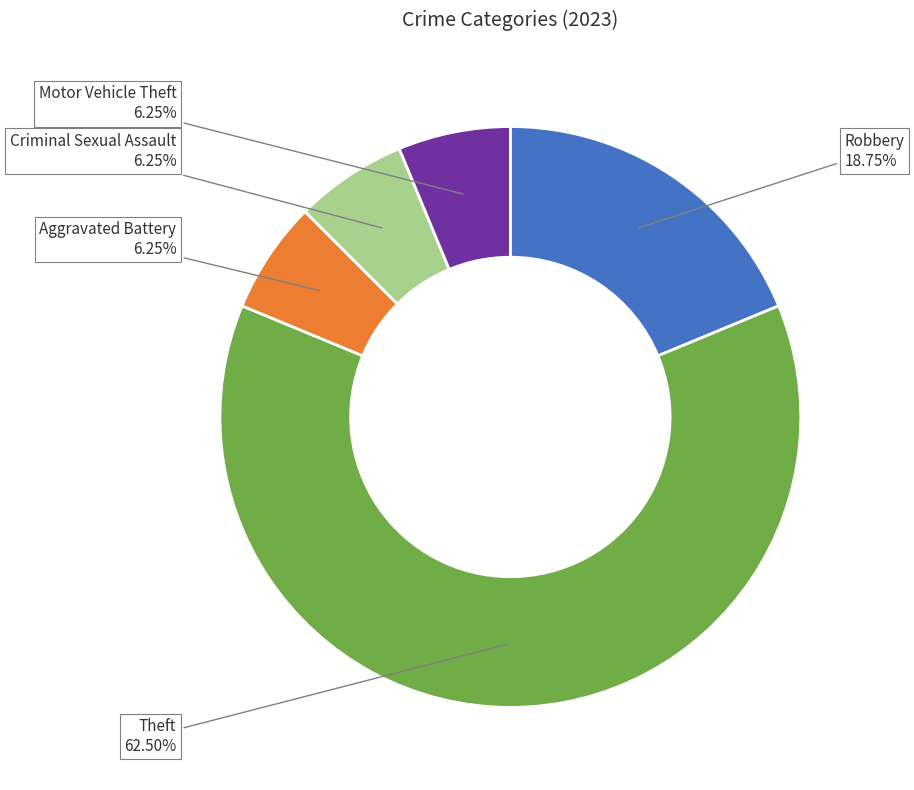

Count the number of slices in the pie.

5